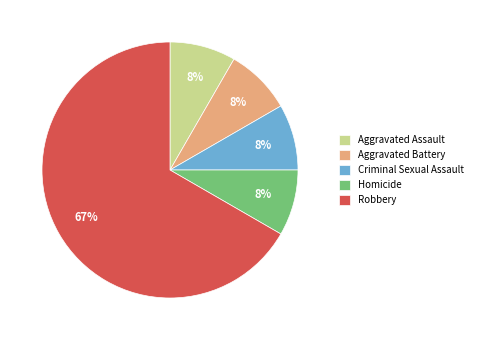

Is it true that Homicide is 8% of the pie?

True